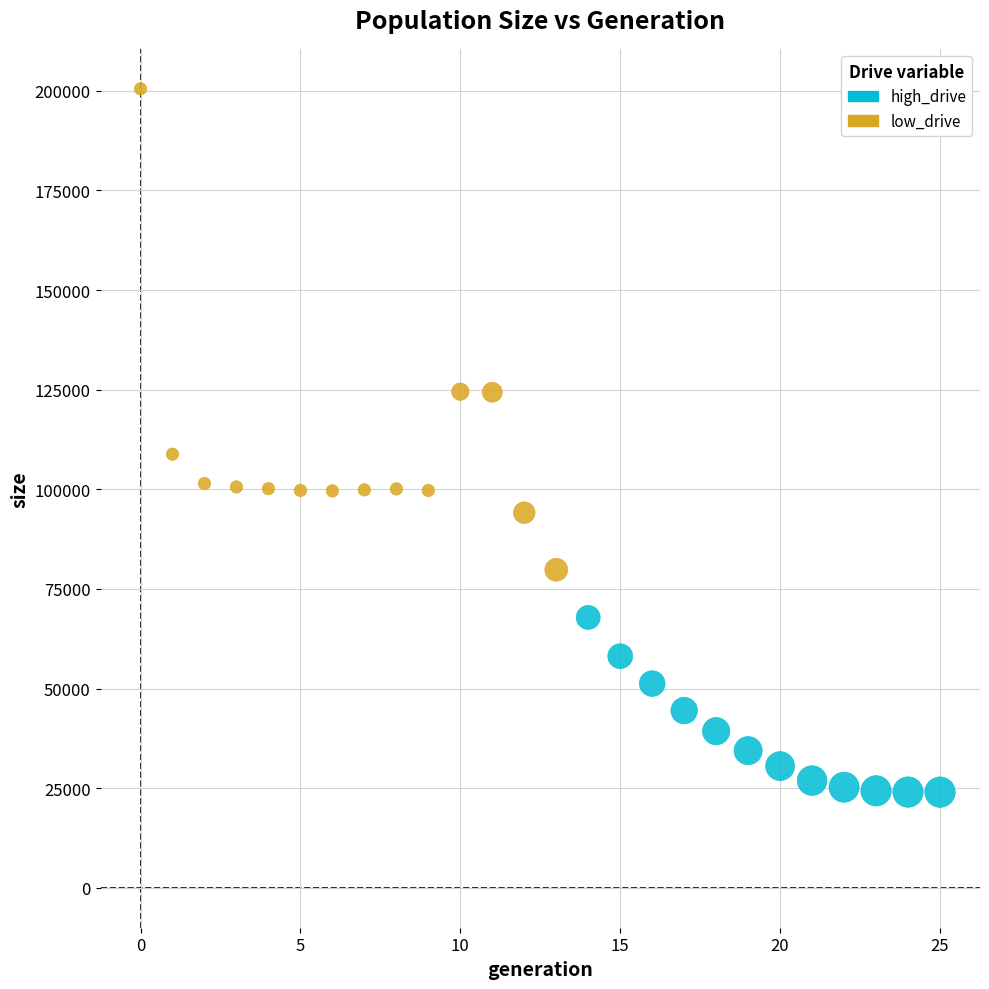

Which series has the widest spread of Y values?

low_drive